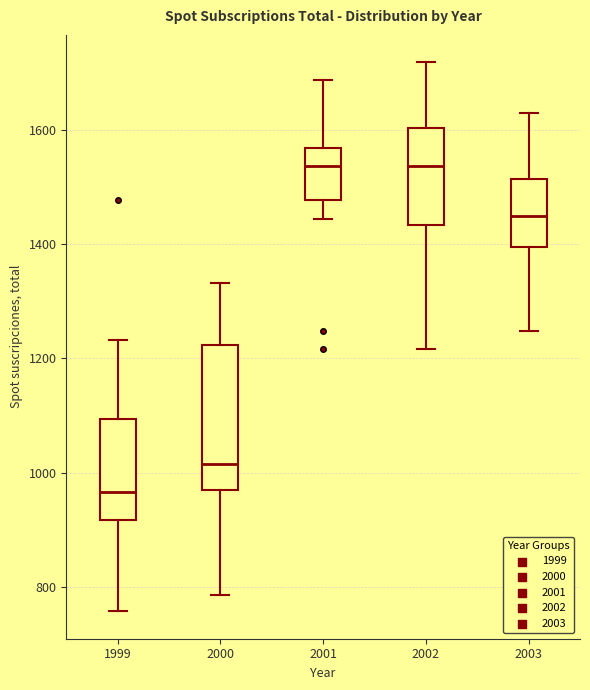

Reading left to right, read every box against the y-axis: the position of its median line, the range the box covers, and the ends of its whiskers. The values are not printed on the chart, so give them approximately, as read against the axis.

1999: median 960, box 920 to 1100, whiskers 760 to 1240
2000: median 1020, box 960 to 1220, whiskers 780 to 1340
2001: median 1540, box 1480 to 1560, whiskers 1440 to 1680
2002: median 1540, box 1440 to 1600, whiskers 1220 to 1720
2003: median 1460, box 1400 to 1520, whiskers 1240 to 1640